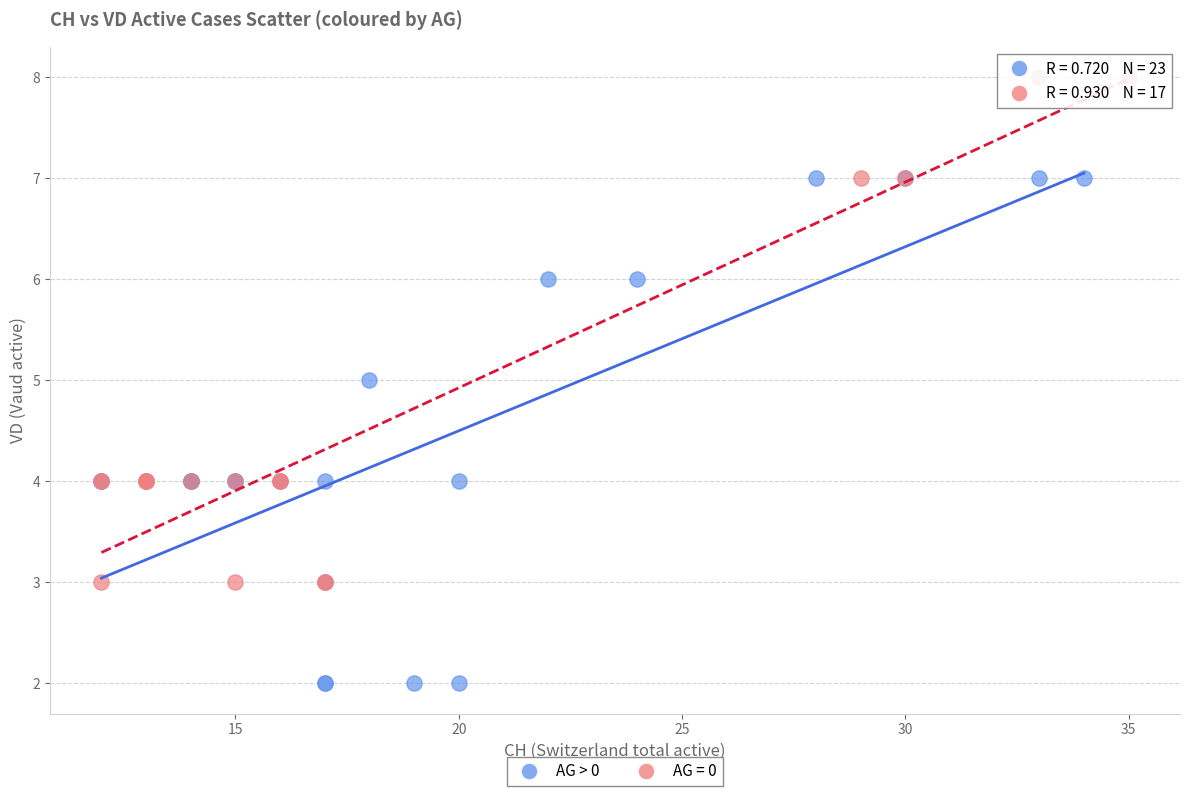

Which series reaches the maximum Y coordinate?

AG = 0